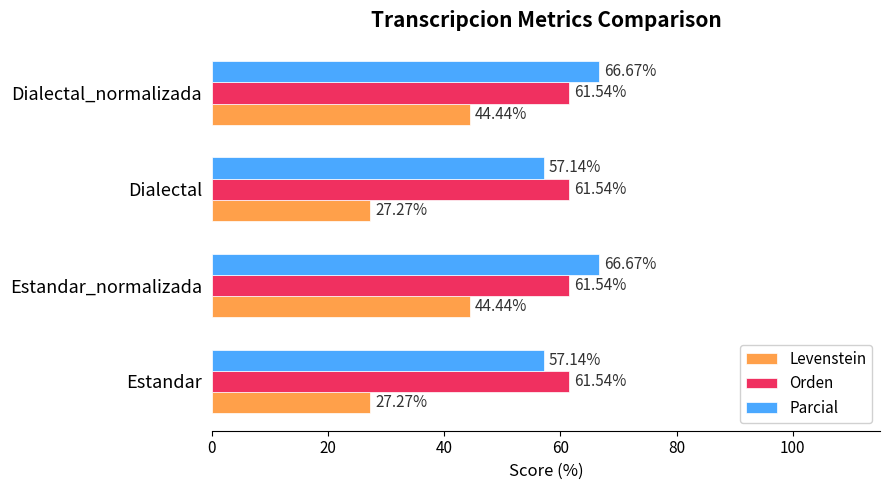

What is the difference between the maximum and second lowest values in the Levenstein series?

17.2